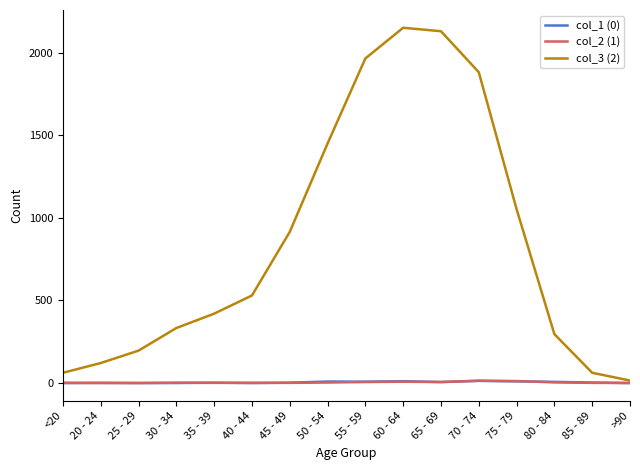

Where is the first local maximum for col_3 (2)?

60 - 64